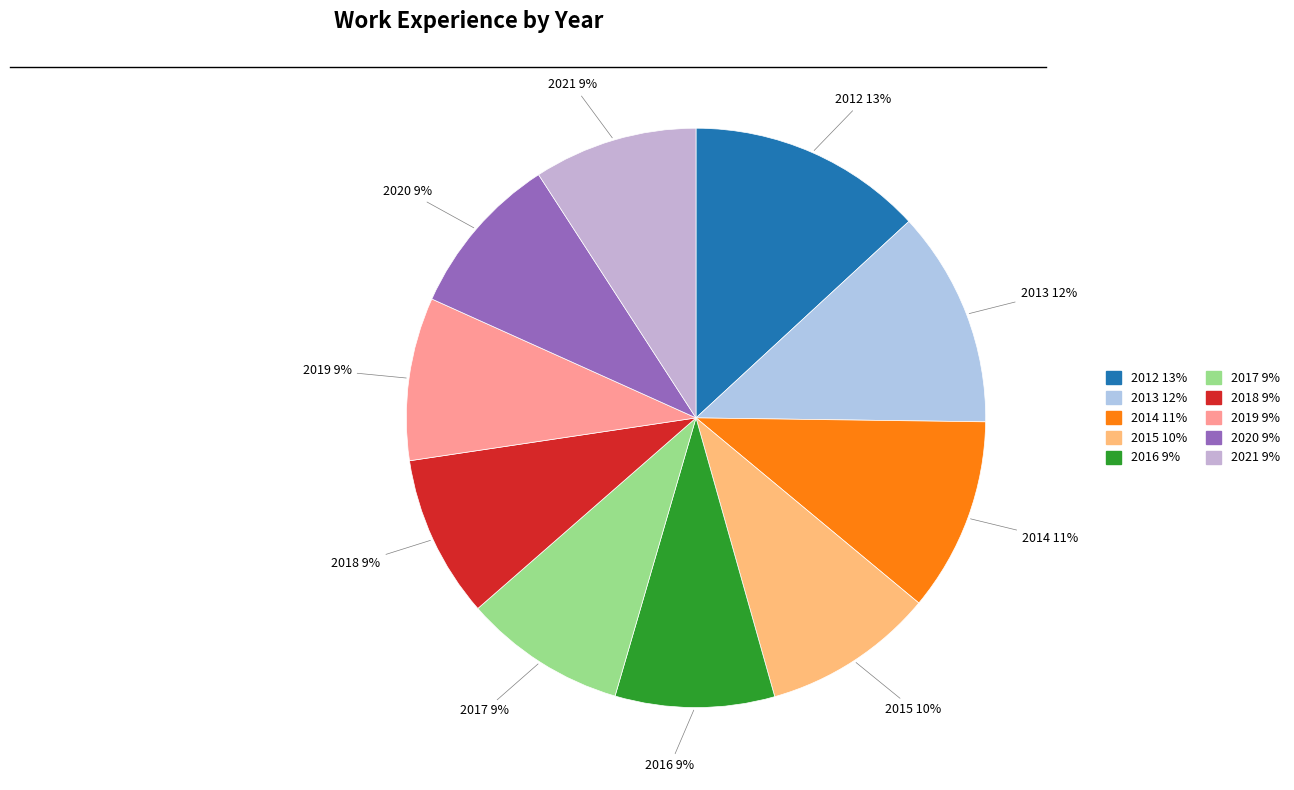

True or false: 2014 accounts for 11% of the total.

True